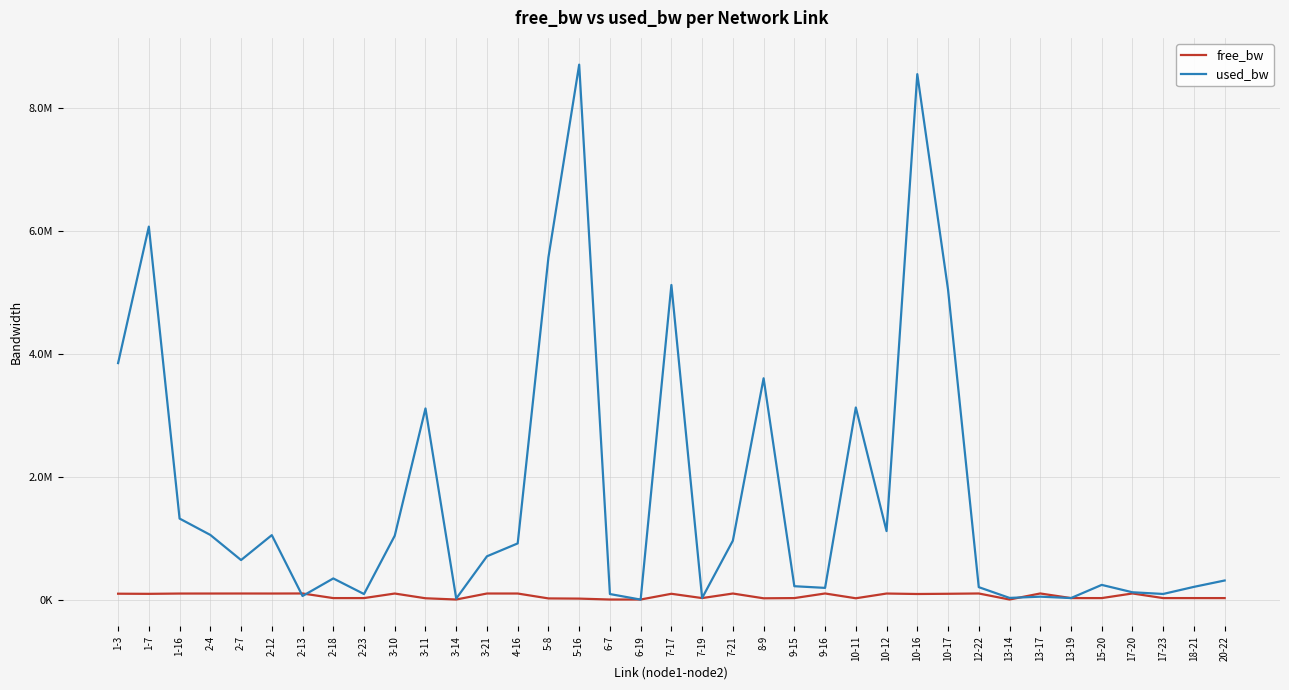

Rank the series by their average value, from lowest to highest.

free_bw, used_bw